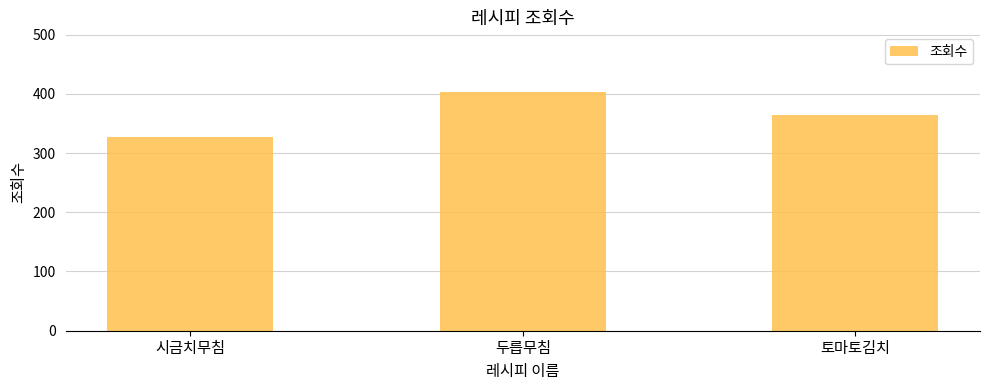

Approximately how many times larger is the value at 토마토김치 compared to 시금치무침?

1.1